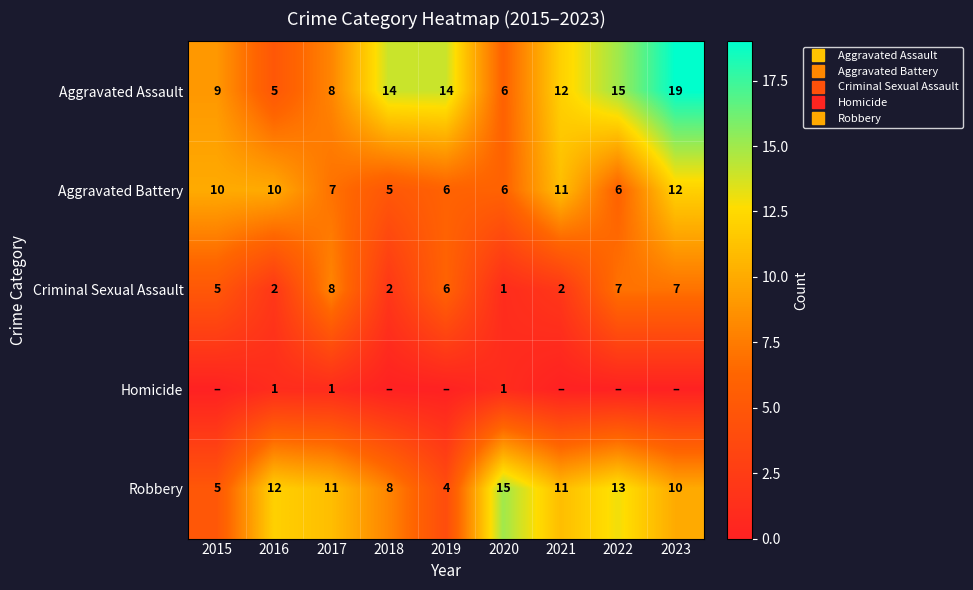

What is the sum of the Aggravated Battery values at 2019 and 2016?

16